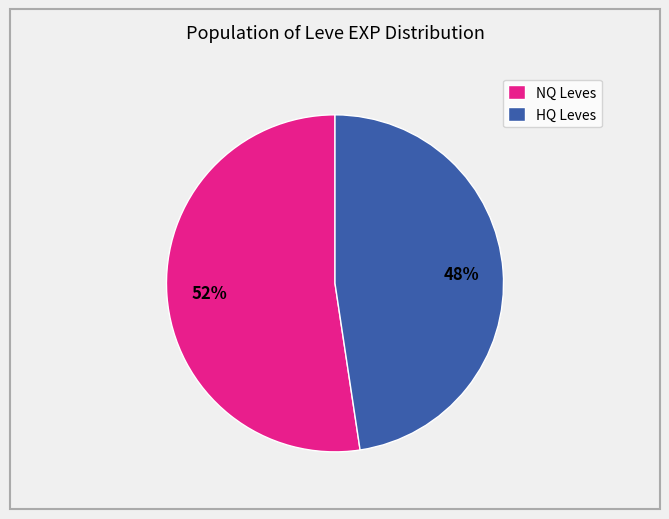

Which slice represents more than half of the pie?

NQ Leves